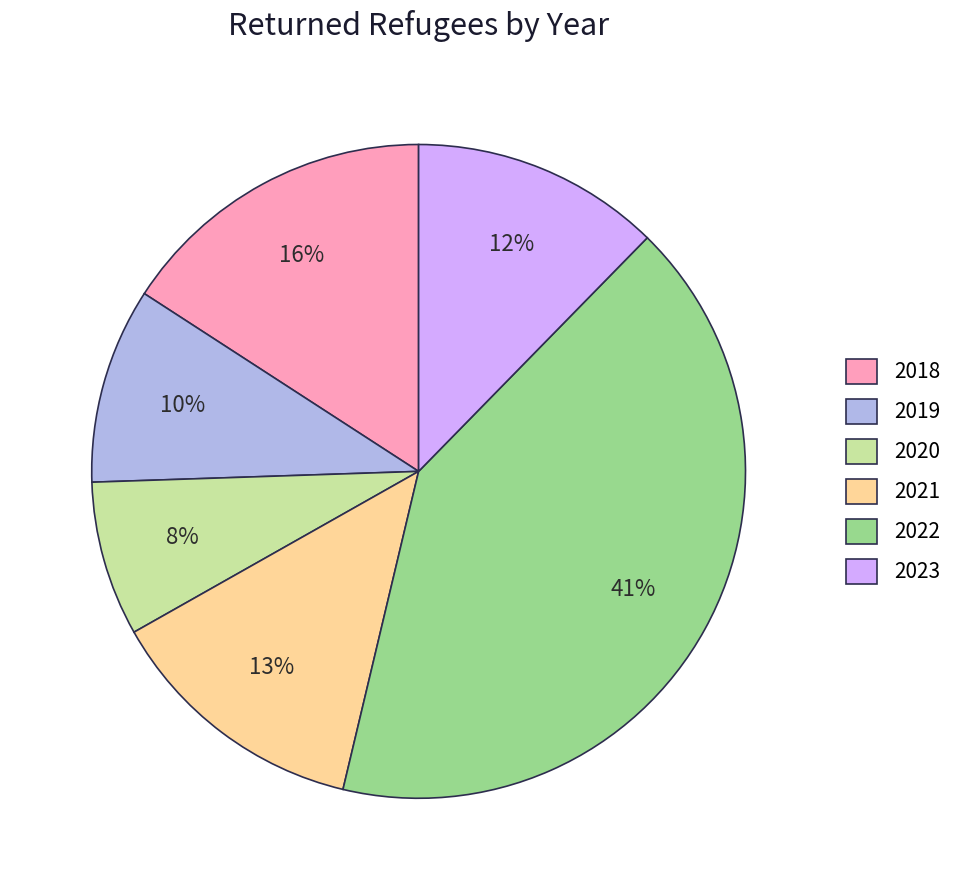

How many segments does this pie chart have?

6